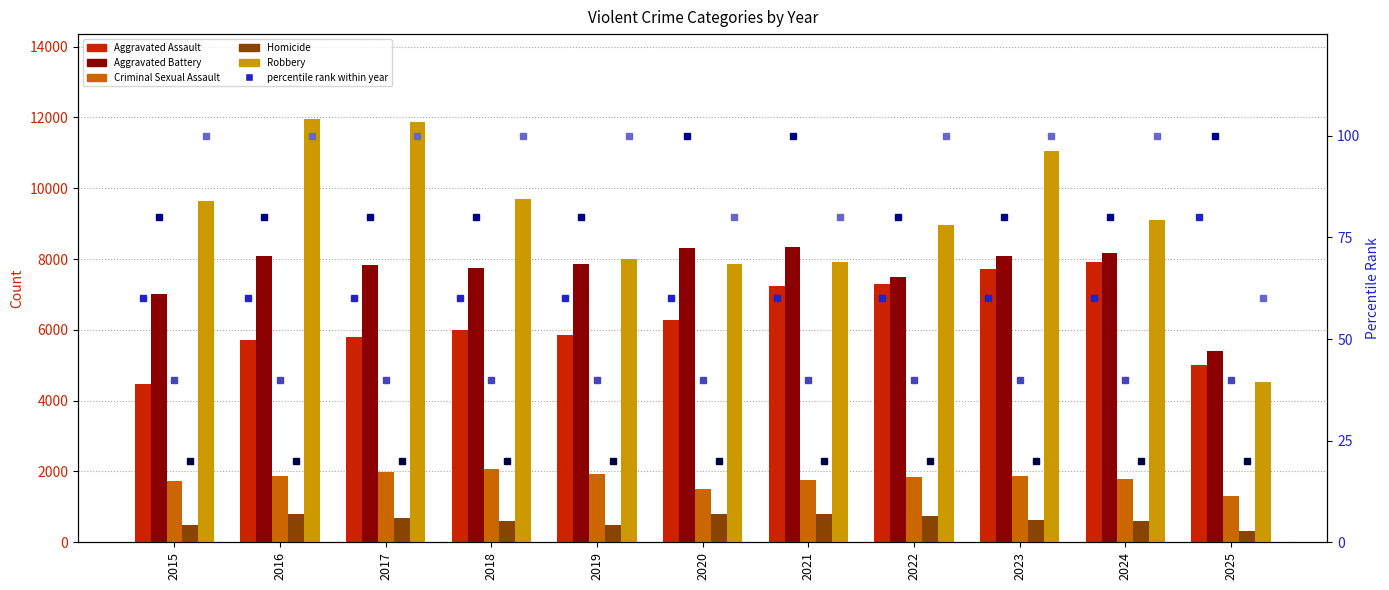

At 2015, list the series in order from largest to smallest.

Robbery, Aggravated Battery, Aggravated Assault, Criminal Sexual Assault, Homicide